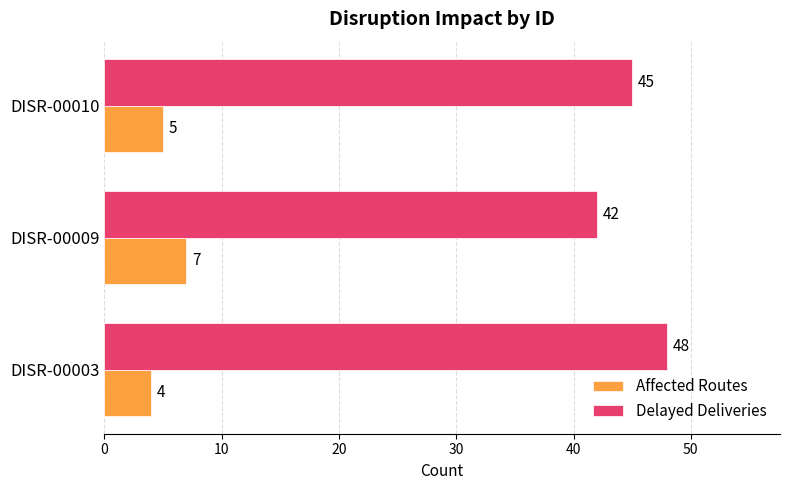

What is the highest value of the Affected Routes series?

7